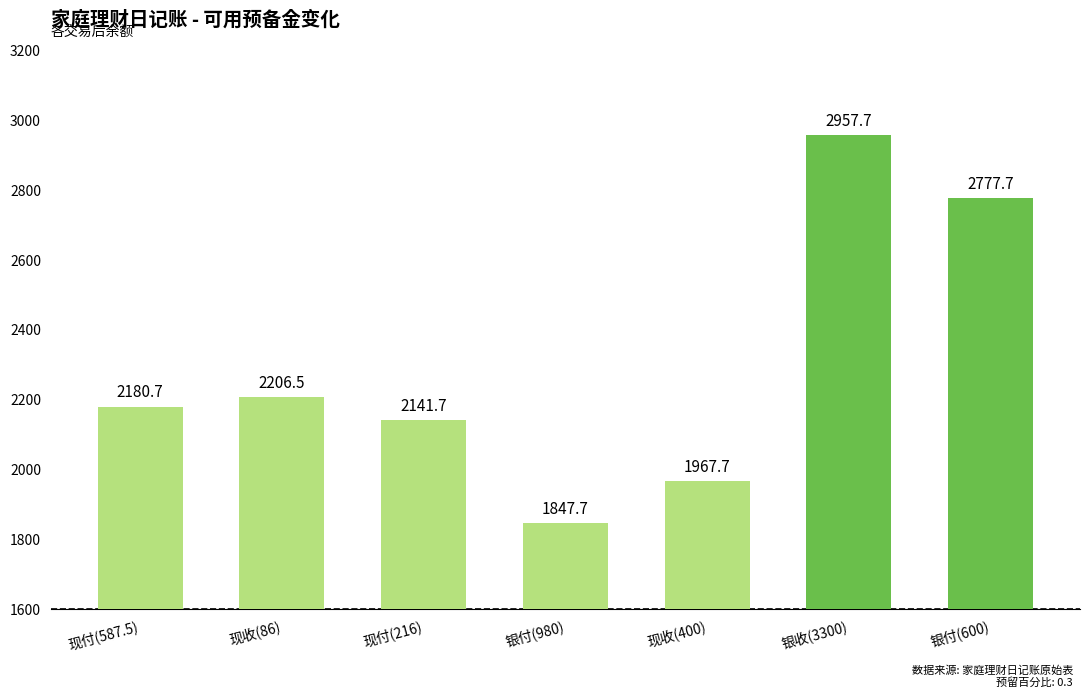

Are the bars grouped side by side (vs. stacked)?

No